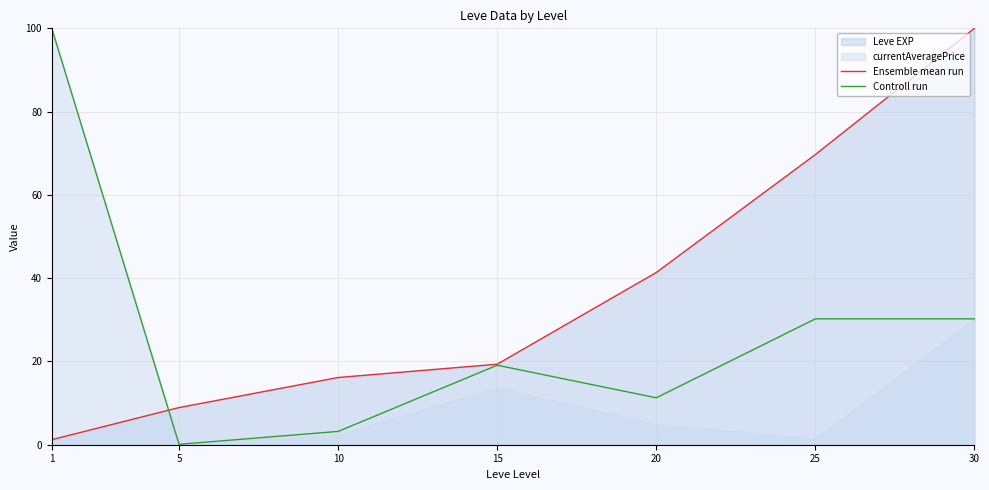

Between which two adjacent categories do Ensemble mean run and Controll run first intersect?

1 and 5